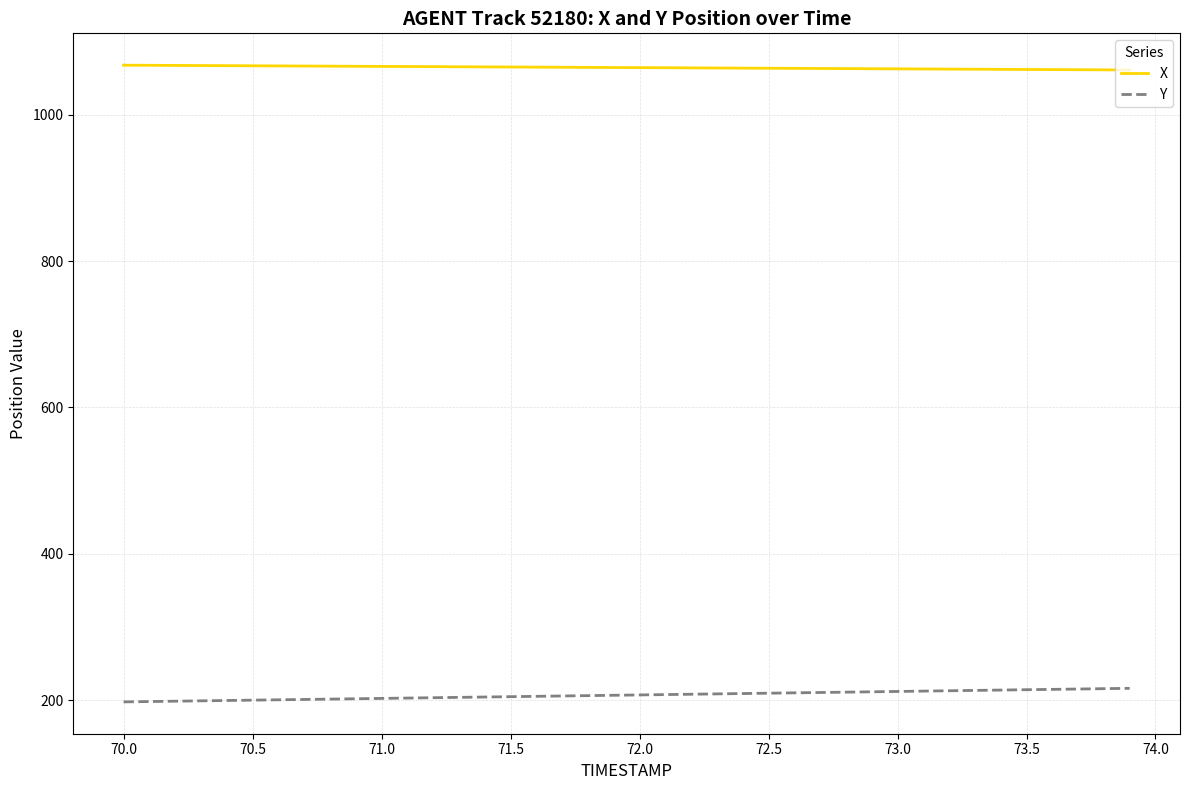

What is the minimum value for Y?

197.7